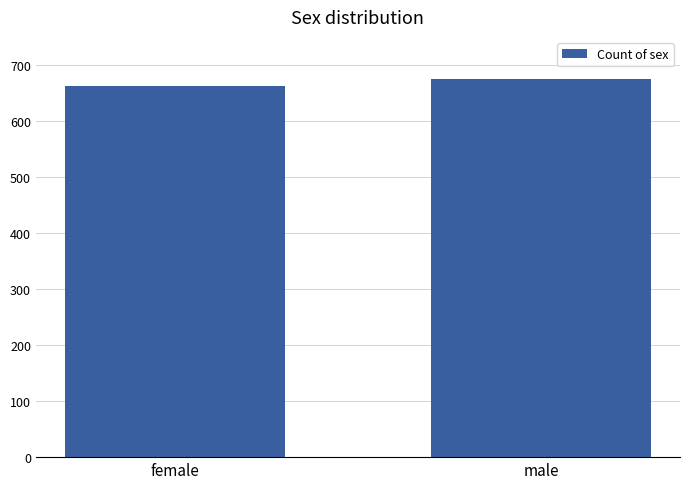

Read the value at female, to the nearest 10.

660